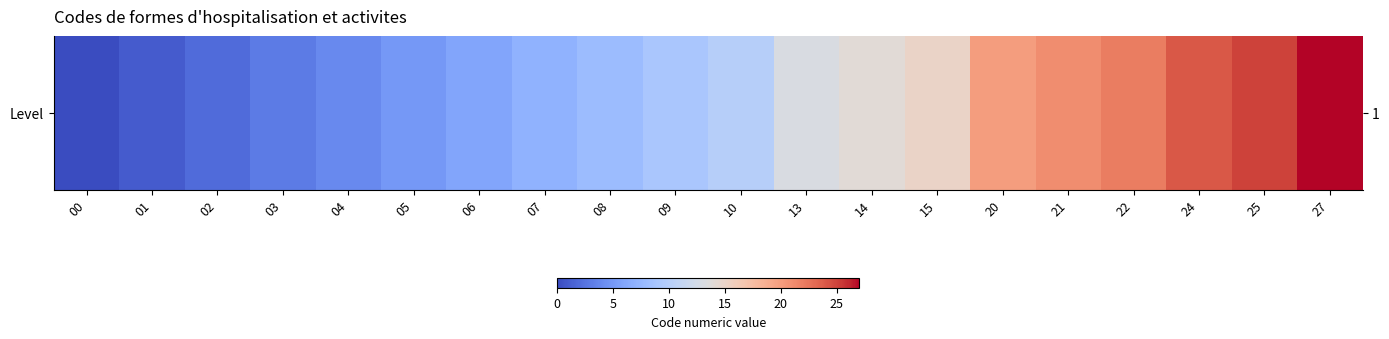

What is the sum of all values?

236